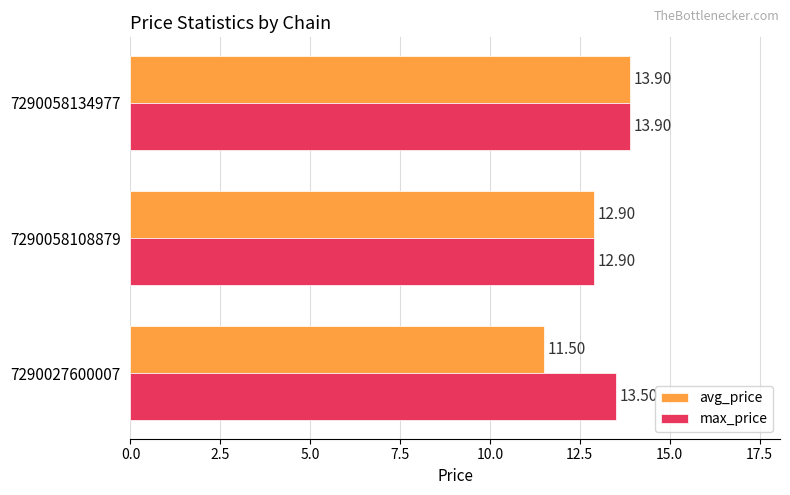

What is the sum of all max_price values?

40.3